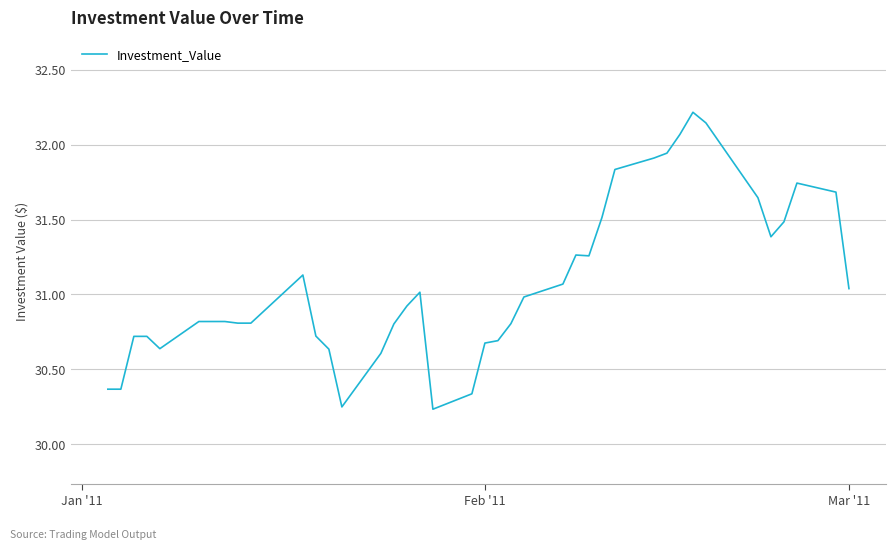

What is the difference between the maximum and minimum values?

2.0